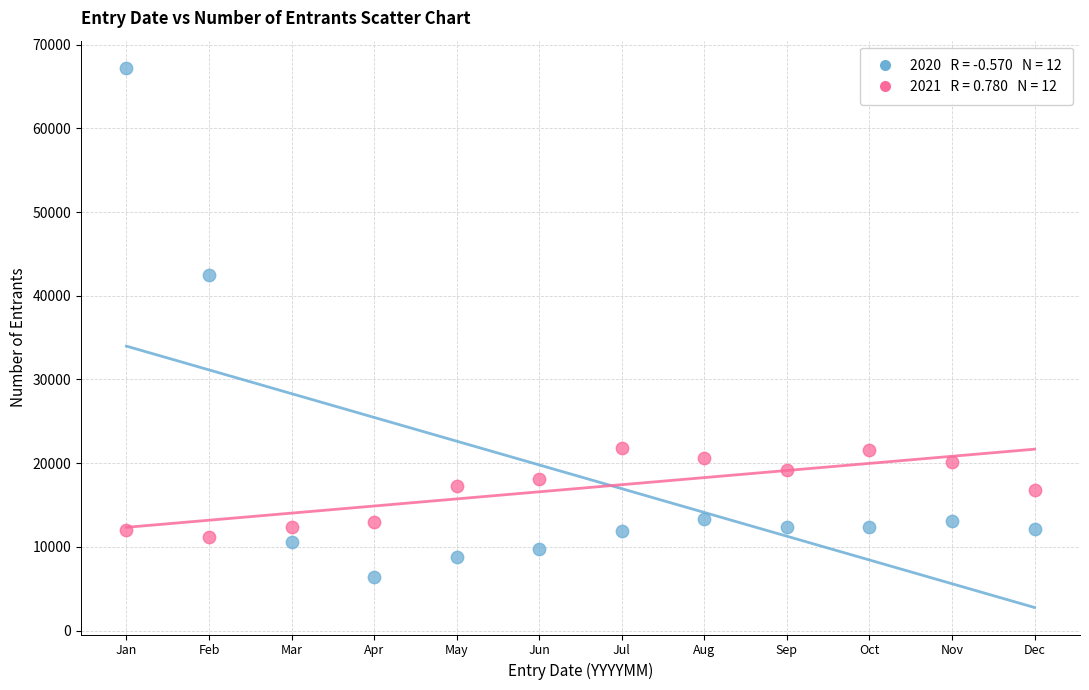

Across all data points, what is the range of Y values (max minus min)?

60838